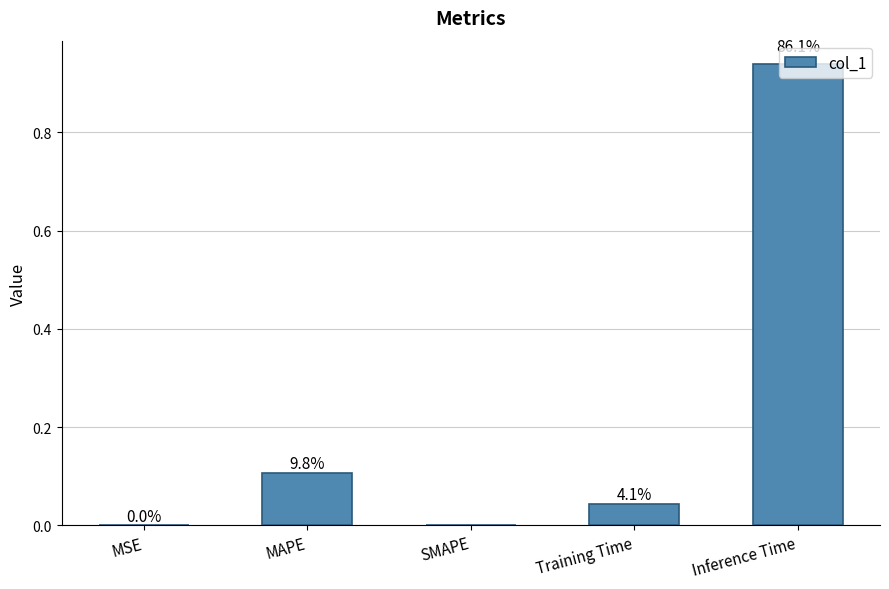

List the labels in order of value, smallest first.

SMAPE, MSE, Training Time, MAPE, Inference Time